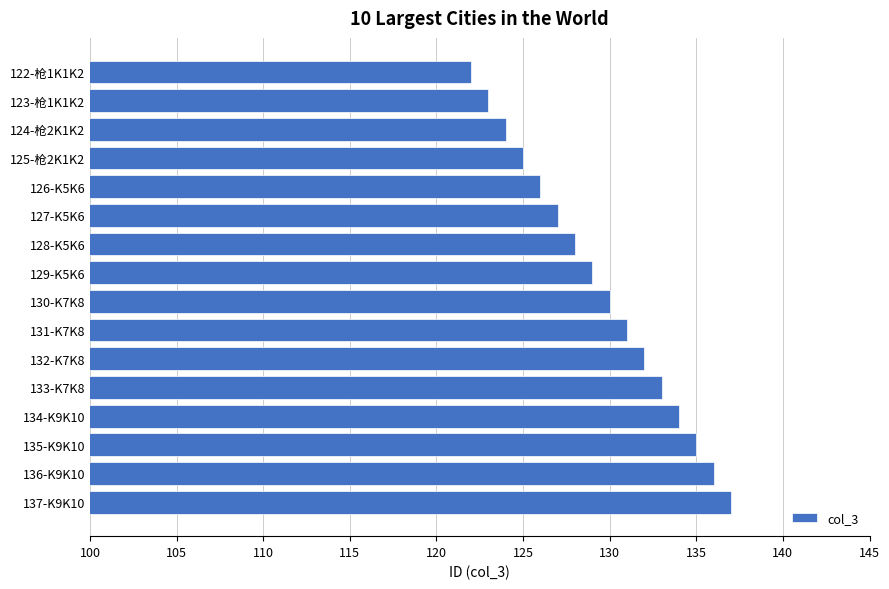

The chart shows a value of 192 at 132-K7K8. True or false?

False